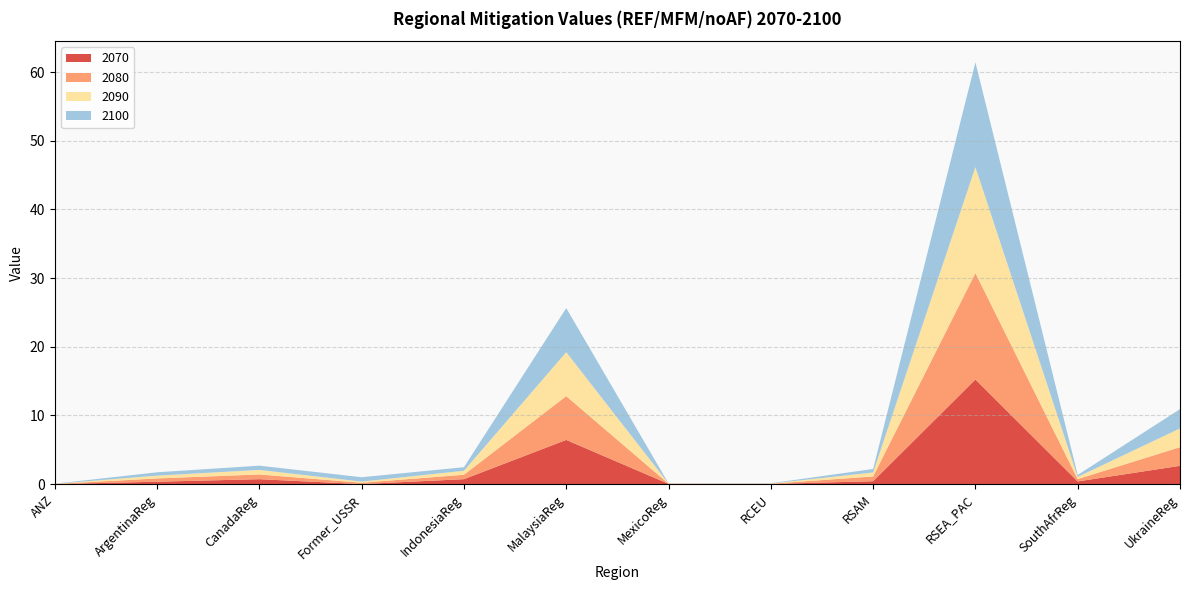

Reading left to right, extract all data points from this chart.

2070: 0.0	0.3	0.7	0.0	0.7	6.4	0.0	0.0	0.4	15.2	0.4	2.7
2080: 0.0	0.5	0.7	0.2	0.6	6.4	0.0	0.0	0.7	15.5	0.3	2.7
2090: 0.0	0.4	0.7	0.2	0.6	6.4	0.0	0.0	0.6	15.4	0.3	2.7
2100: 0.0	0.5	0.6	0.6	0.5	6.4	0.0	0.0	0.5	15.3	0.3	2.8